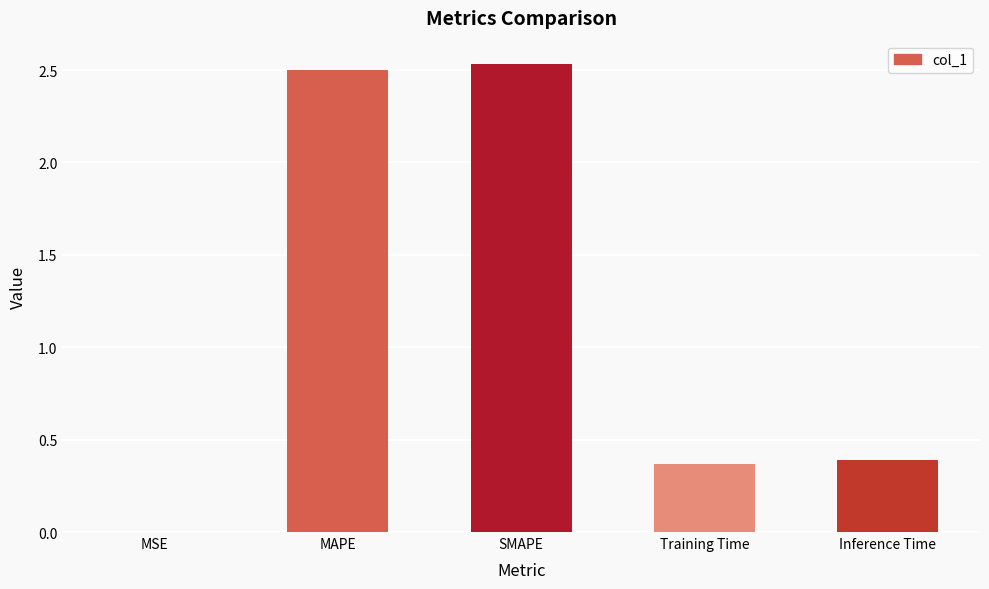

Approximately how many times larger is the value at Training Time compared to SMAPE?

0.1